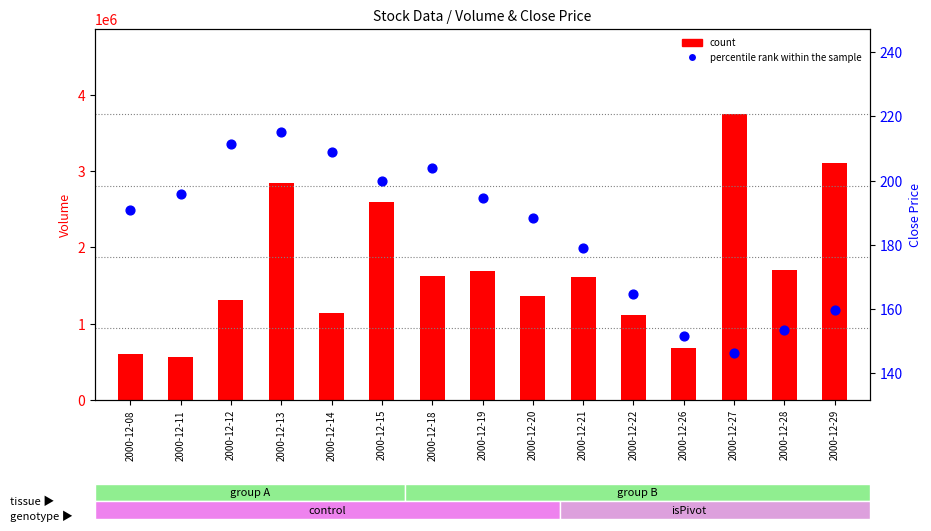

Is the value of count at 2000-12-28 greater than the value of percentile rank within the sample at 2000-12-26?

Yes